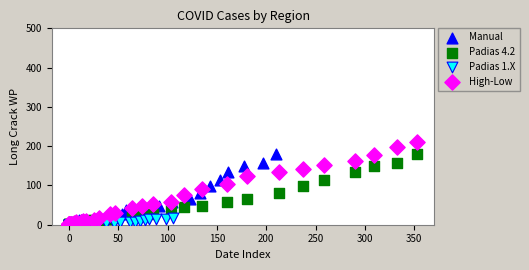

What are all the series names shown in the legend?

Manual, Padias 4.2, Padias 1.X, High-Low